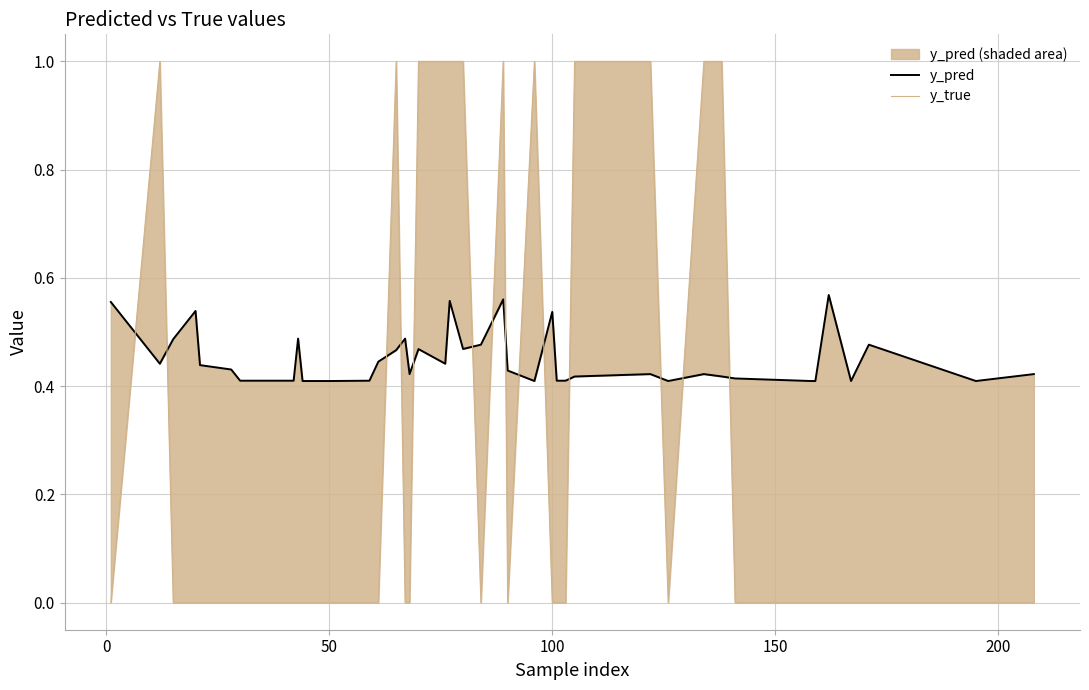

True or false: y_true and y_pred cross at least once.

True